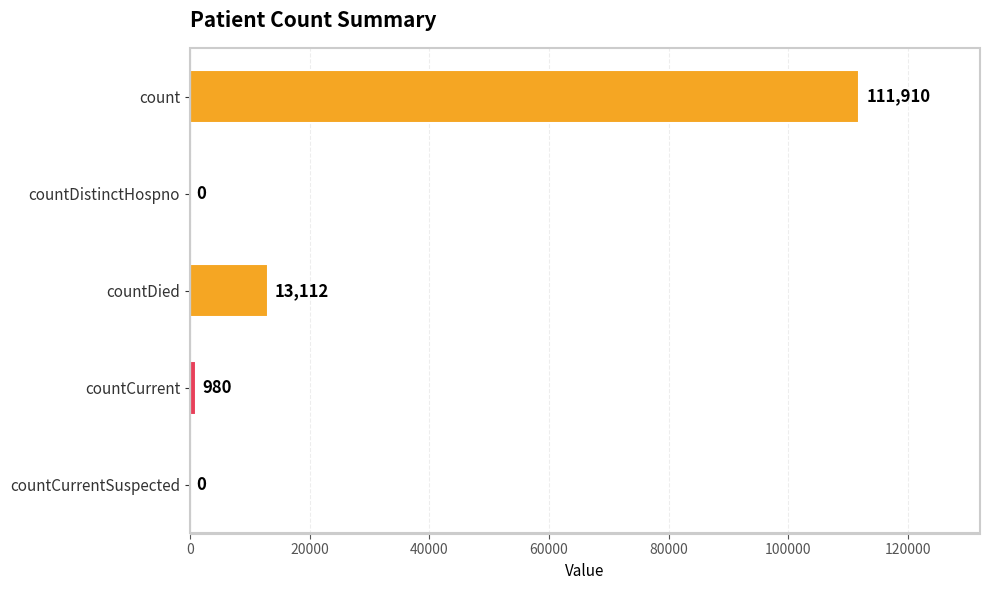

True or false: the data shows -41853 at countDistinctHospno.

False